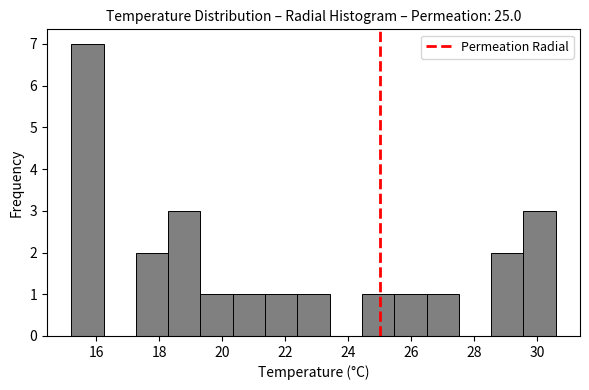

Reading left to right, list every bar in this chart as the range it spans on the x-axis followed by its height. Neither the bar edges nor the heights are printed on the chart, so give them approximately, as read against the axes.

15.2 to 16.2: 7
16.2 to 17.2: 0
17.2 to 18.2: 2
18.2 to 19.4: 3
19.4 to 20.4: 1
20.4 to 21.4: 1
21.4 to 22.4: 1
22.4 to 23.4: 1
23.4 to 24.4: 0
24.4 to 25.4: 1
25.4 to 26.4: 1
26.4 to 27.6: 1
27.6 to 28.6: 0
28.6 to 29.6: 2
29.6 to 30.6: 3